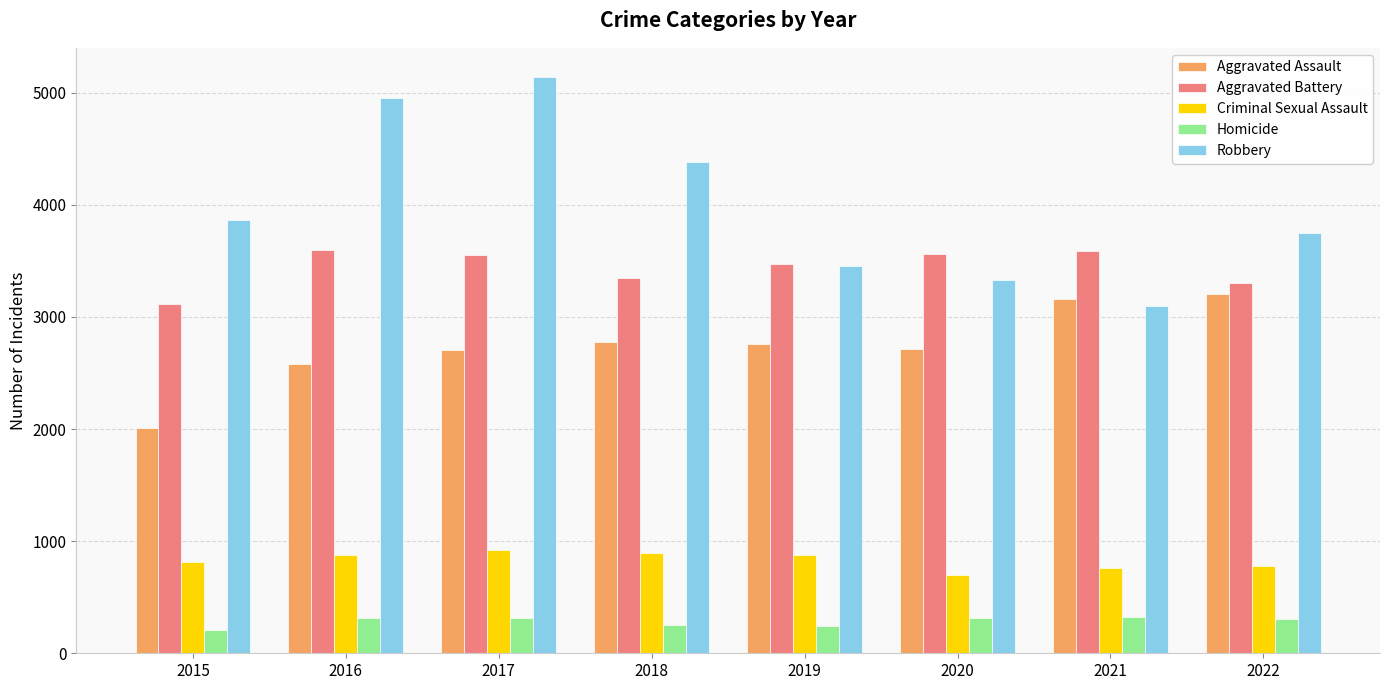

The Aggravated Assault series shows 2583 at 2016. True or false?

True